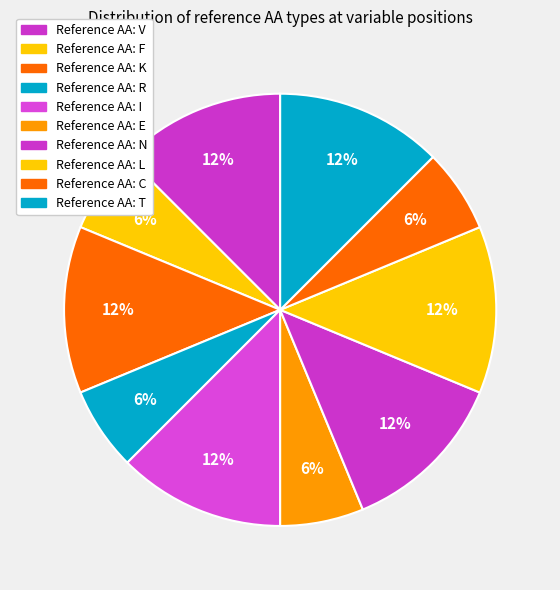

How many slices are in this pie chart?

10